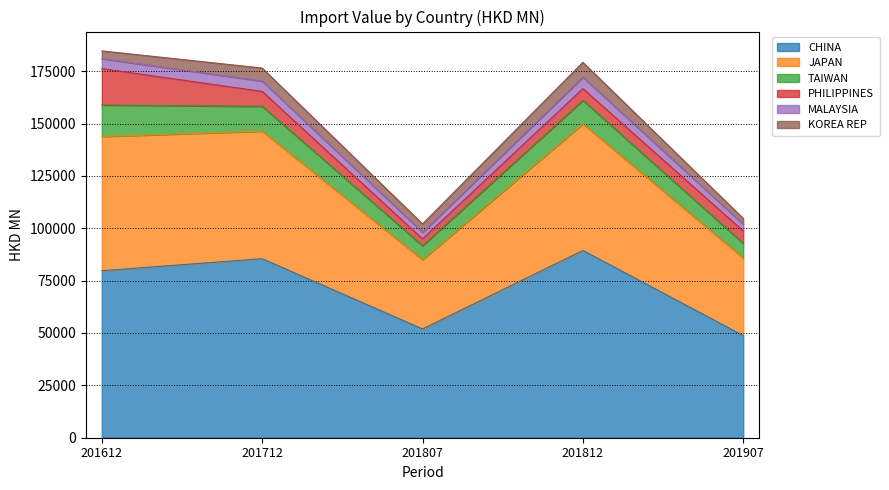

How many data points does each series have?

5